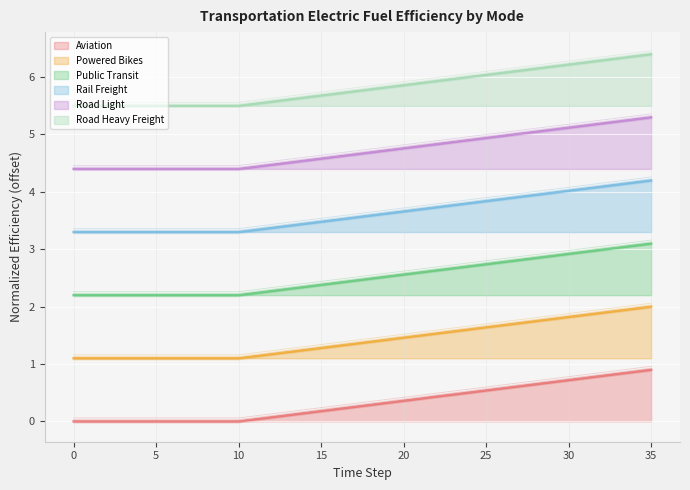

Does the chart display data point markers on the line(s)?

No